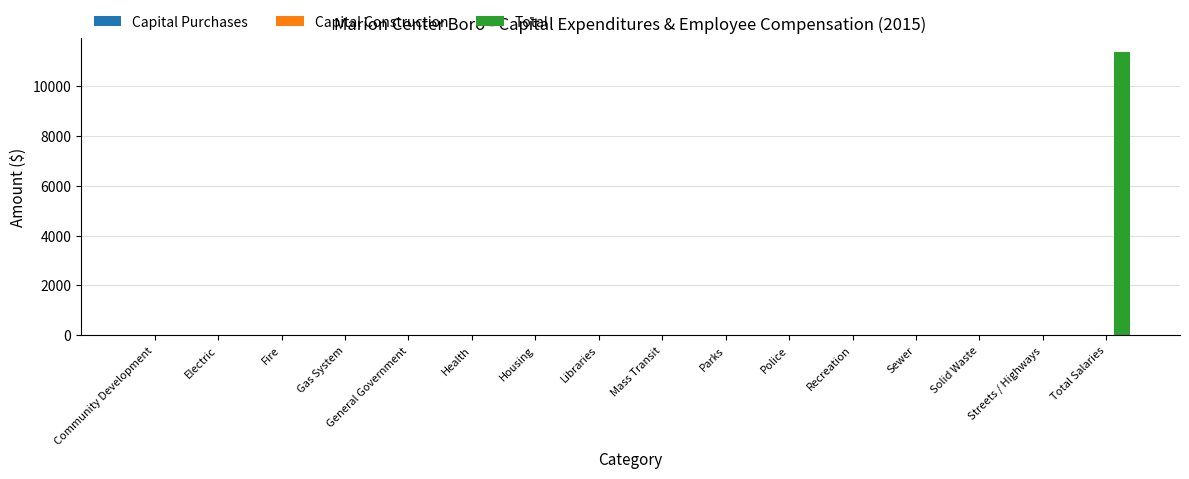

What is the sum of all values?

11349